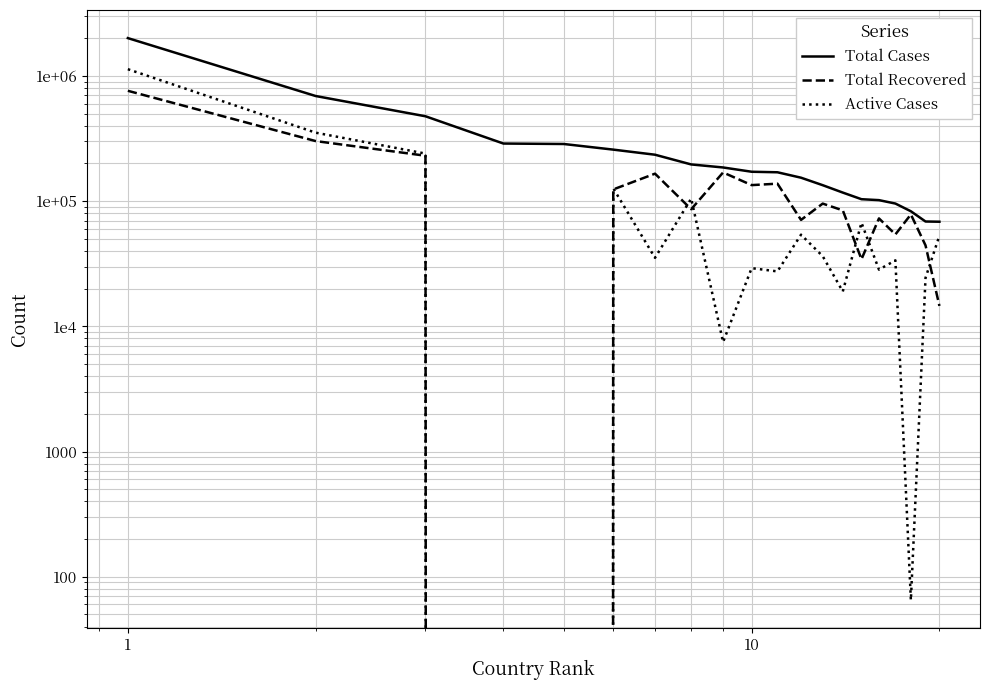

True or false: Active Cases and Total Cases intersect in this chart.

False